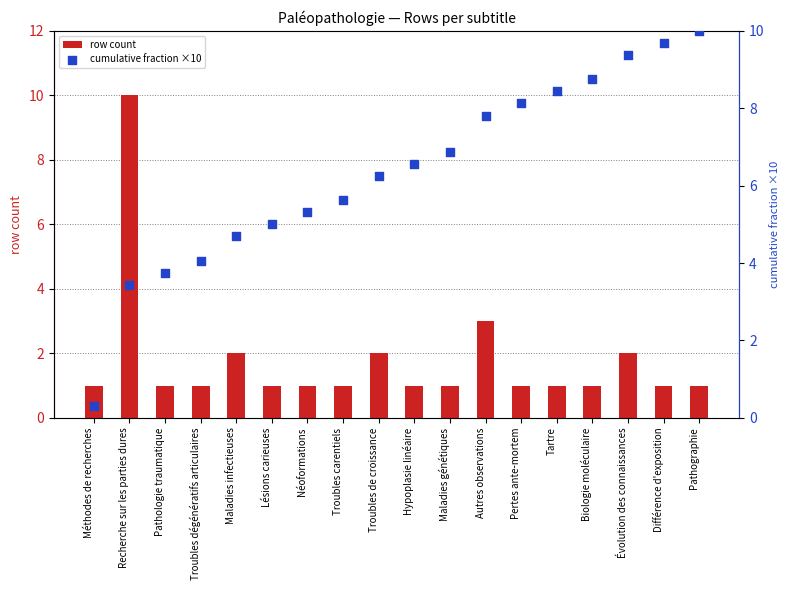

Which series reaches the minimum Y coordinate?

cumulative fraction ×10